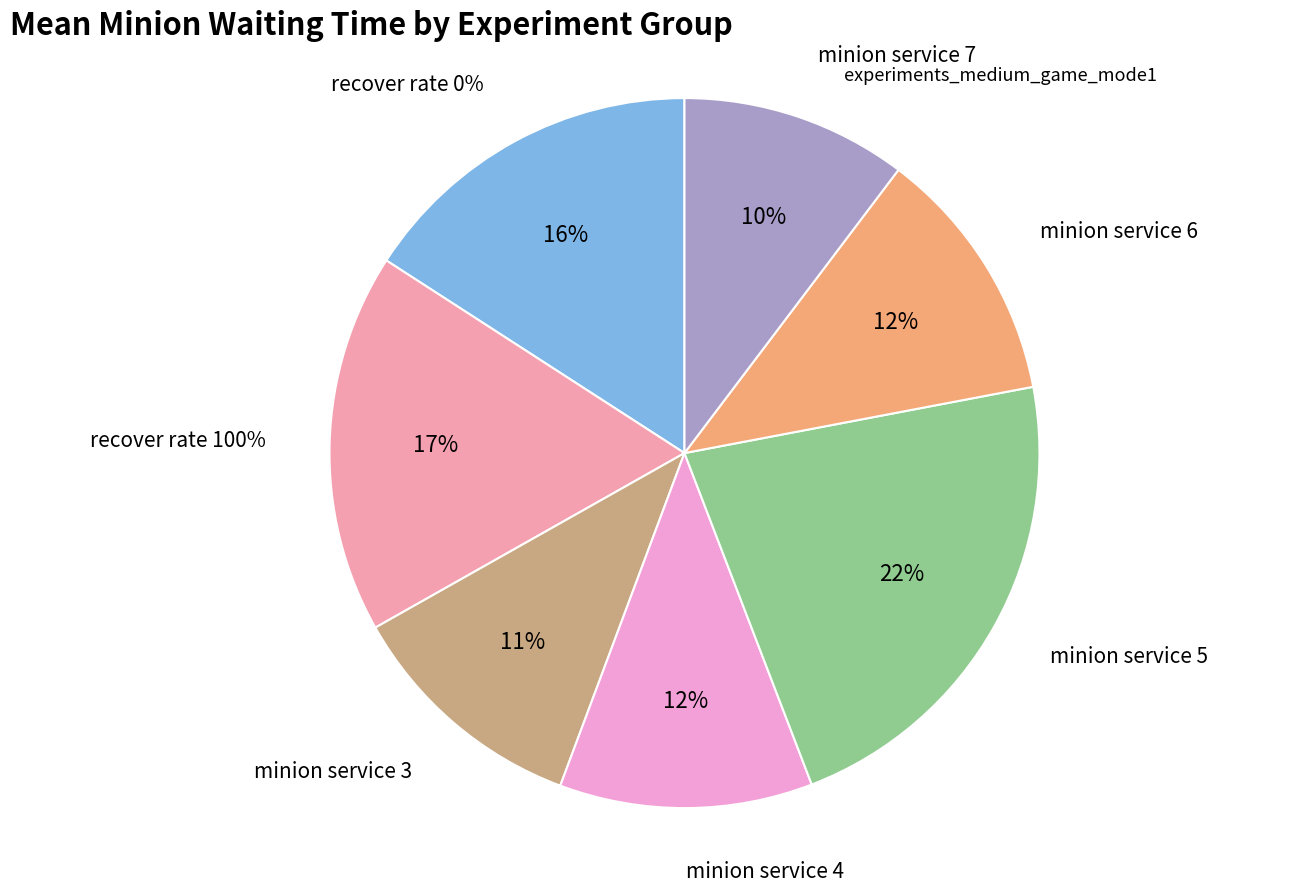

To the nearest percent, what is the combined percentage of minion service 3 and minion service 5?

33%